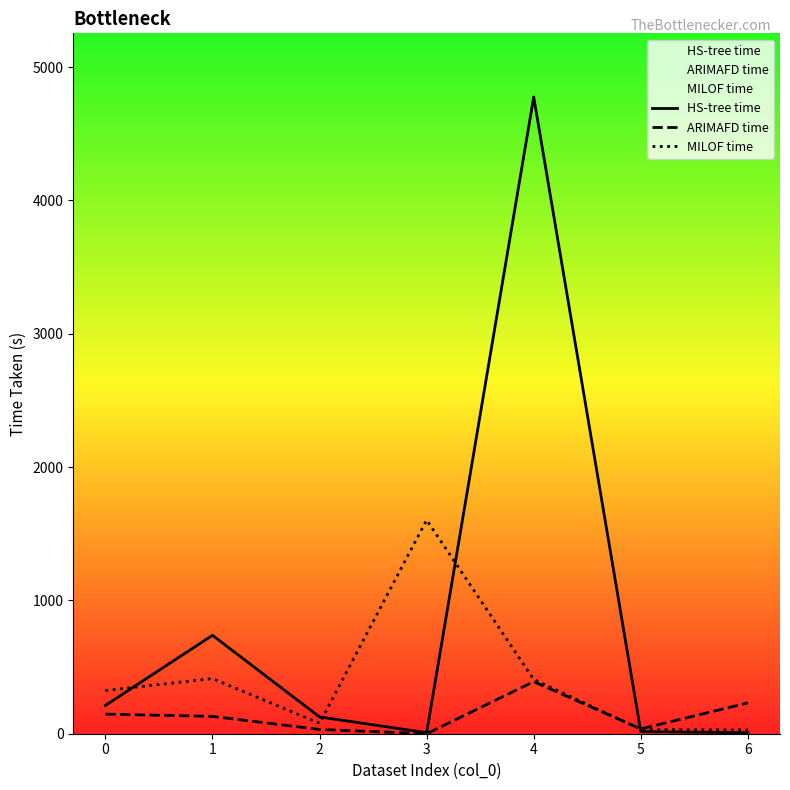

Between 3 and 5, which series saw the biggest shift?

MILOF time